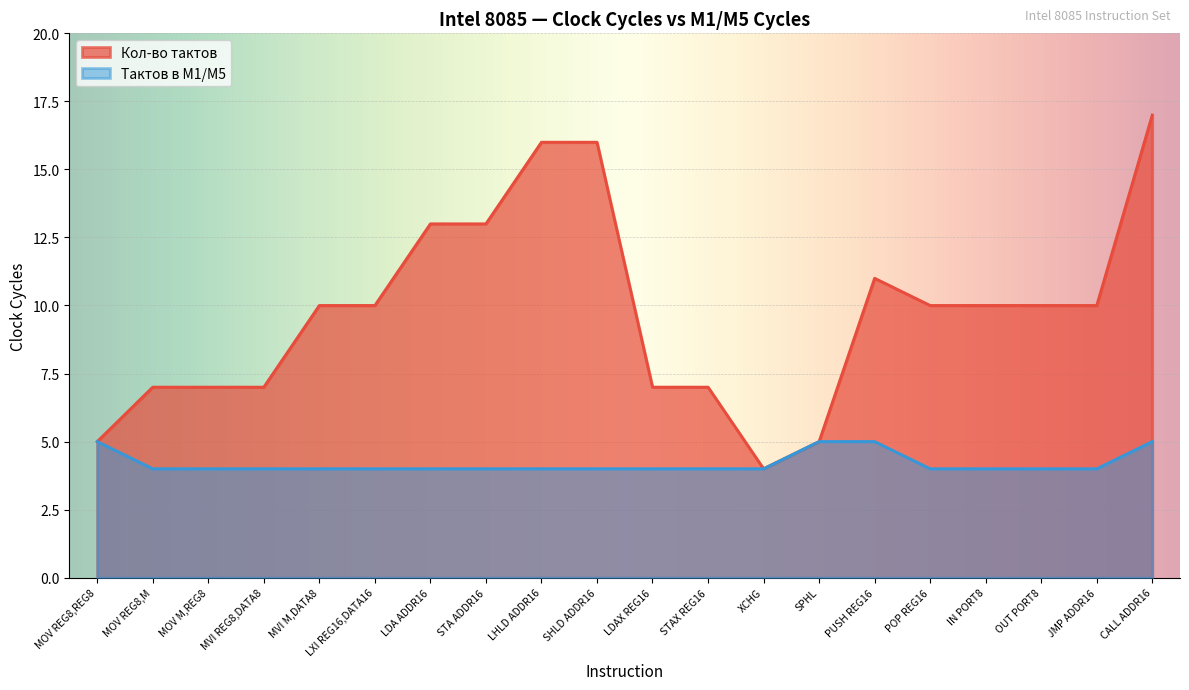

At how many categories does at least one series exceed 15?

3